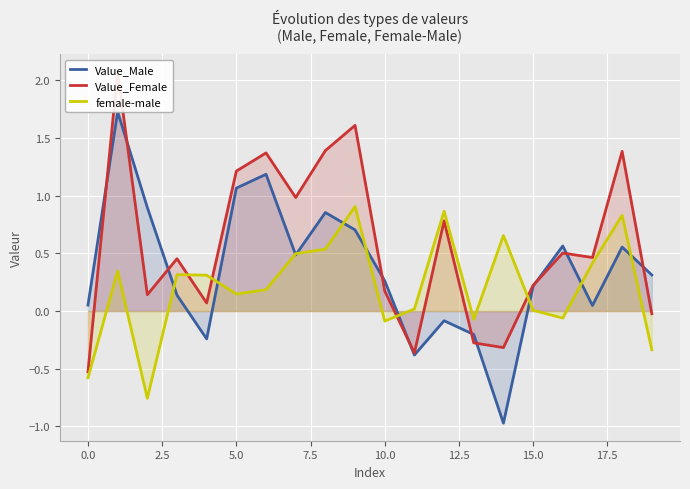

At which label is Value_Female closest to 0?

19